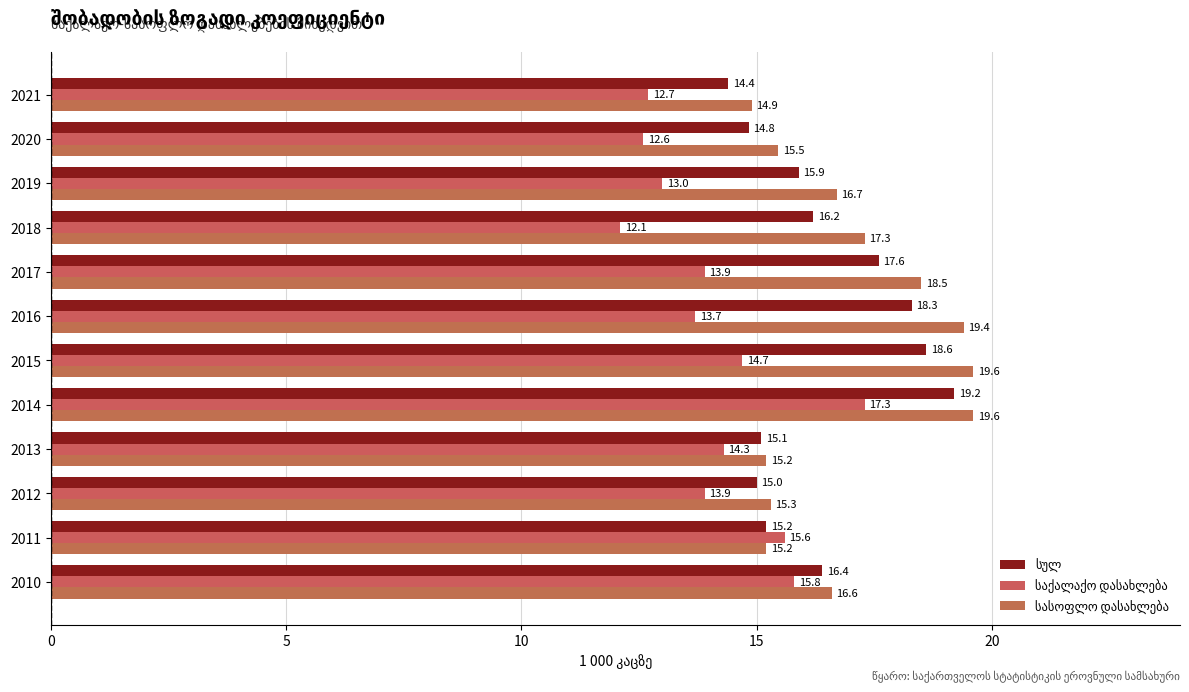

Rank the series at 2010 from highest to lowest value.

სასოფლო დასახლება, სულ, საქალაქო დასახლება